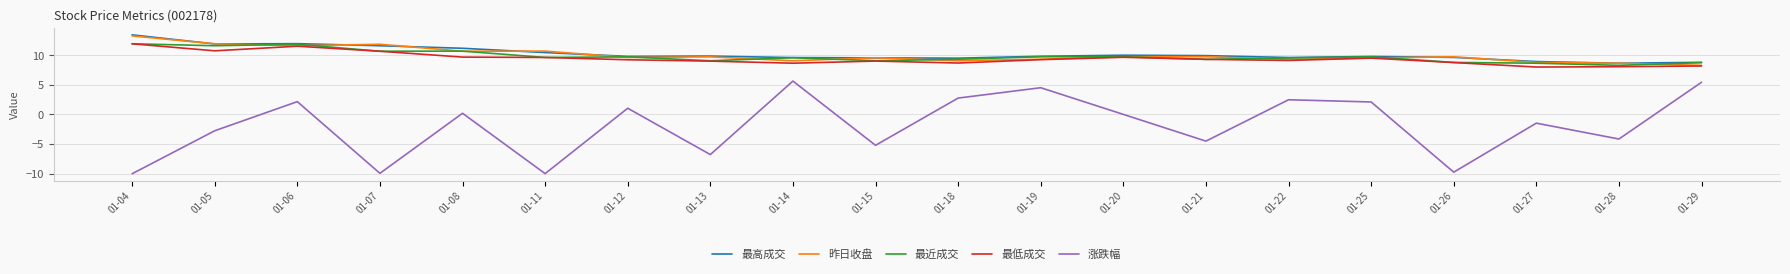

Which series changed the most between 01-06 and 01-20?

涨跌幅